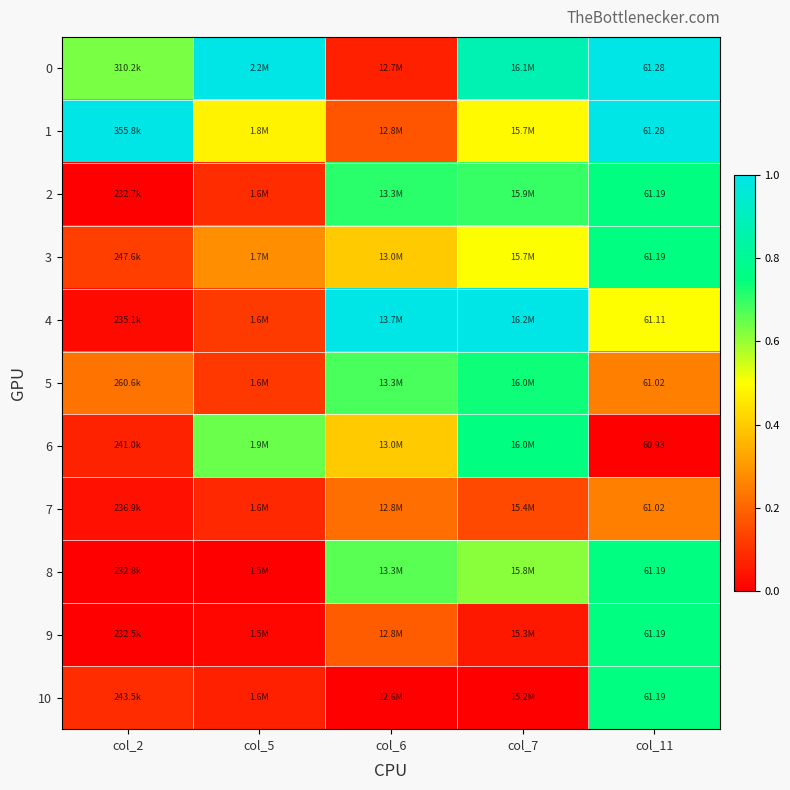

The value of 1 at col_5 is 0.8. True or false?

False